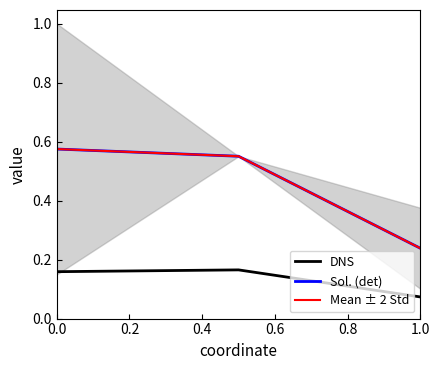

Where is DNS nearest to the value 0?

1.0